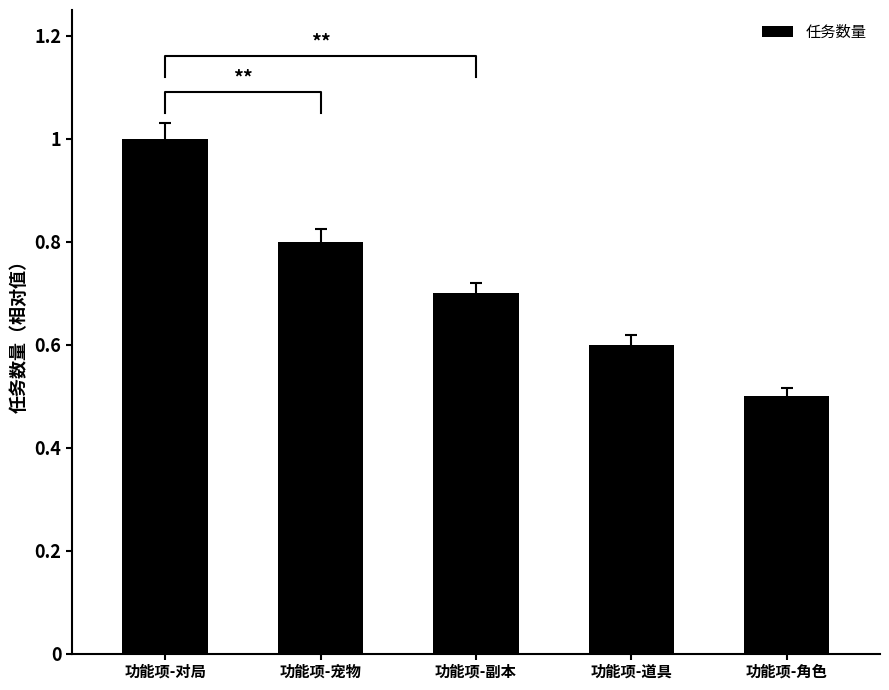

What is the difference between the second highest and second lowest values?

0.2